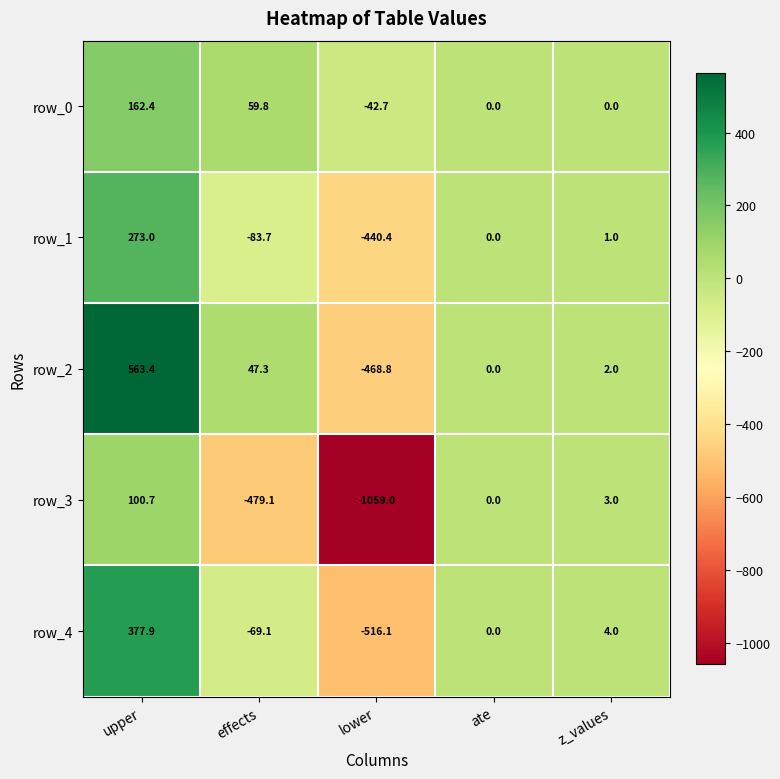

The row_0 series shows 95.6 at z_values. True or false?

False